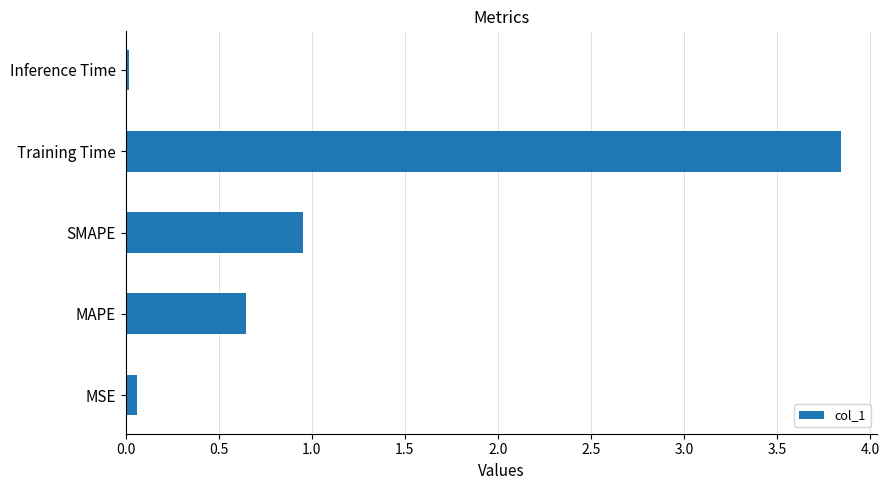

Is it true that the value at MAPE is 0.4?

False